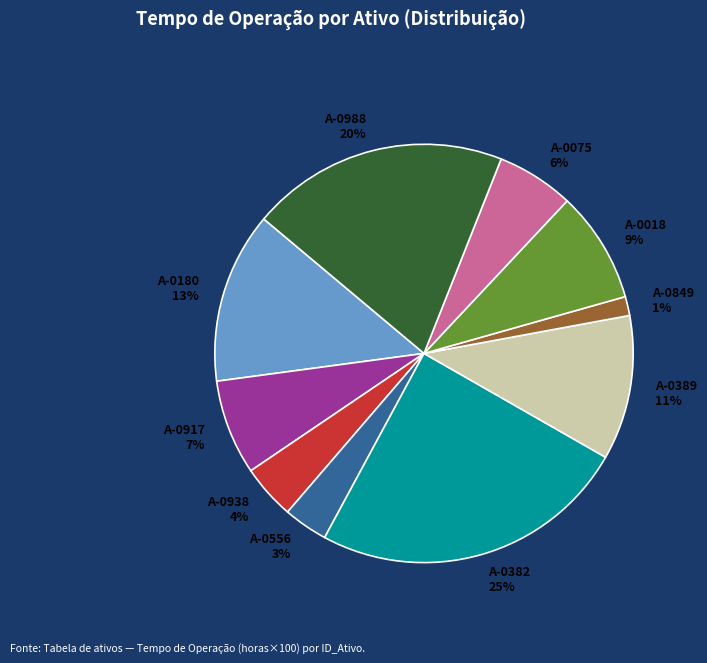

Does any single category account for the majority?

No